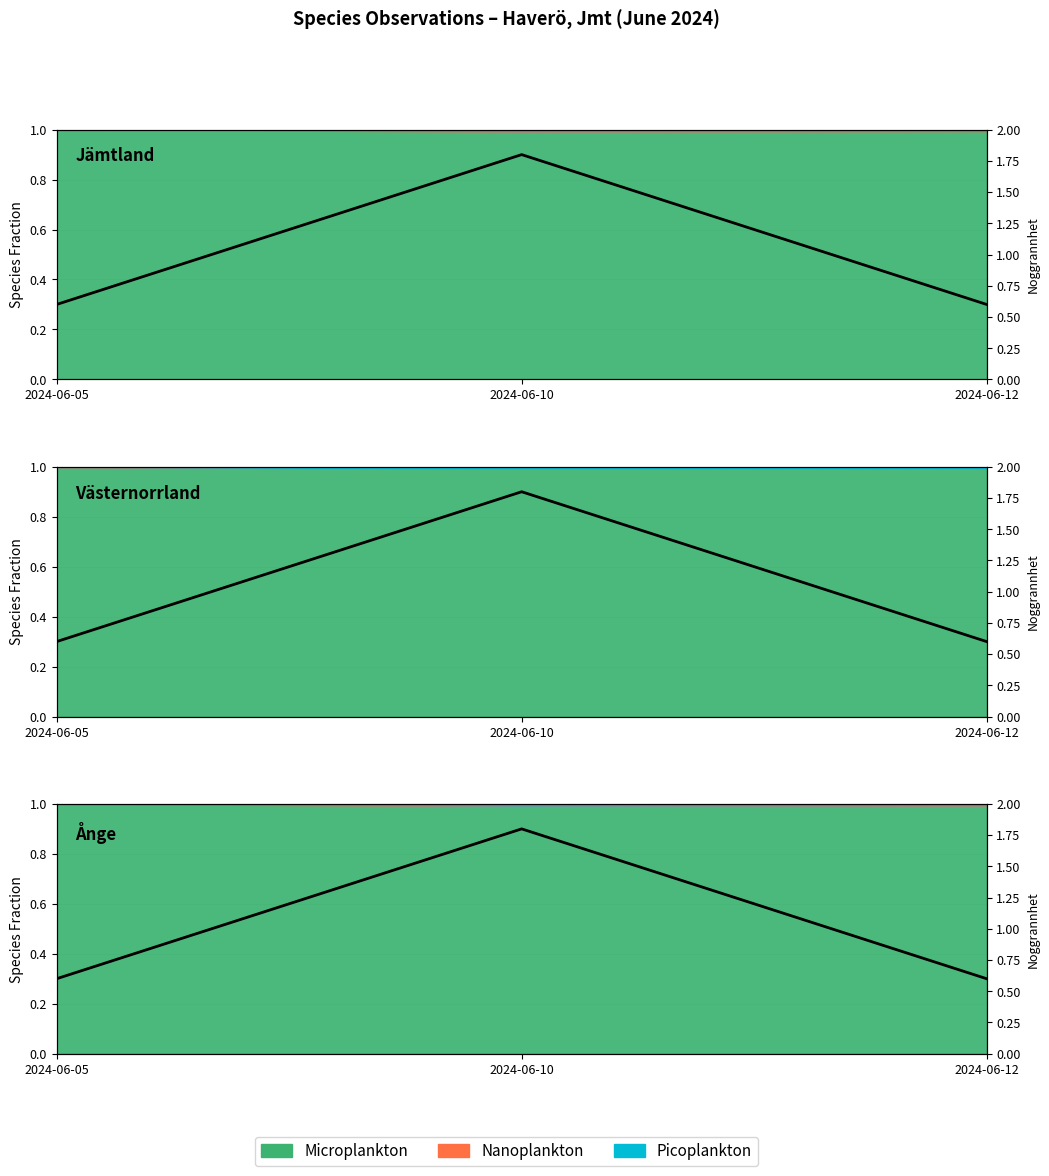

What is the smallest value displayed?

0.3